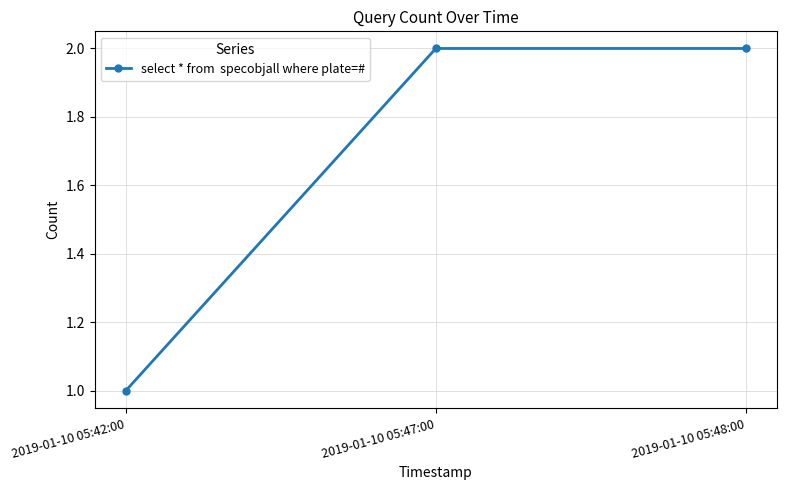

Where is the data nearest to the value 1?

2019-01-10 05:42:00